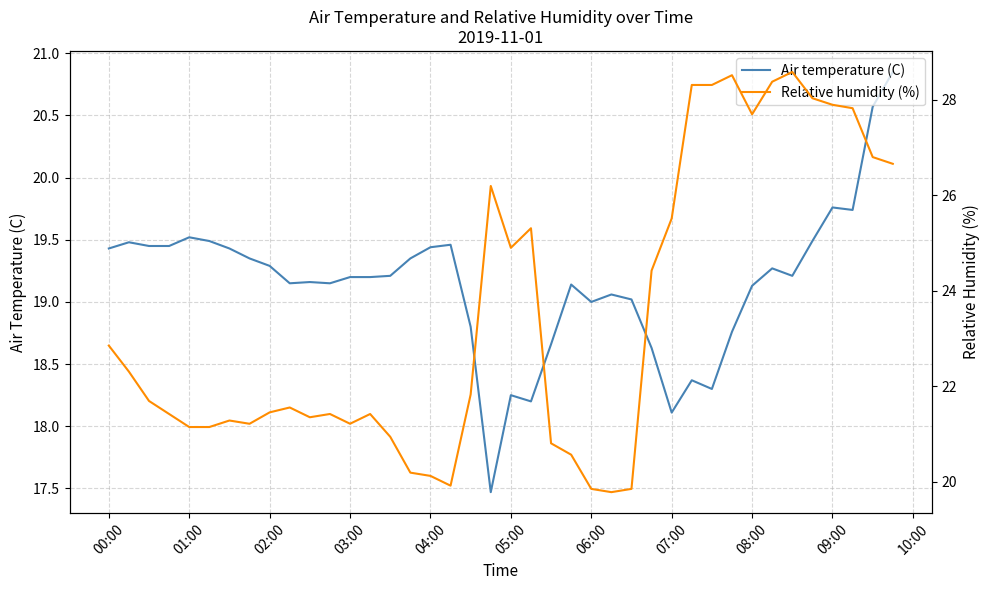

True or false: Air temperature (C) has a value of 7.9 at 02:00.

False